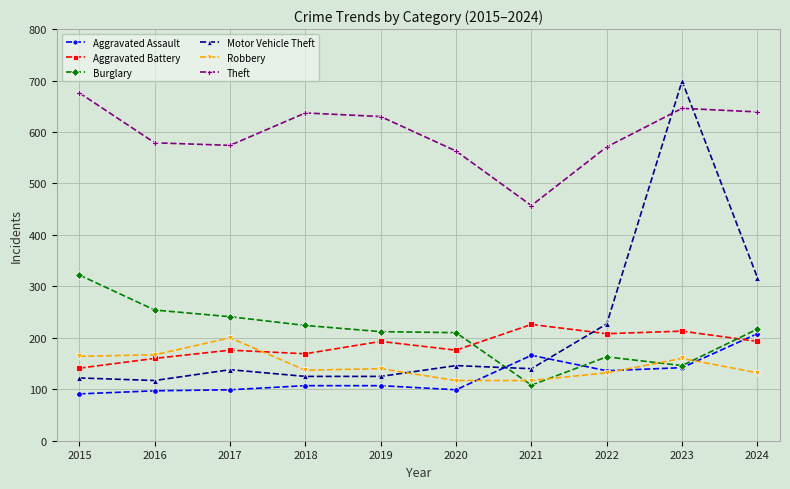

Which series has the largest range (max minus min)?

Motor Vehicle Theft